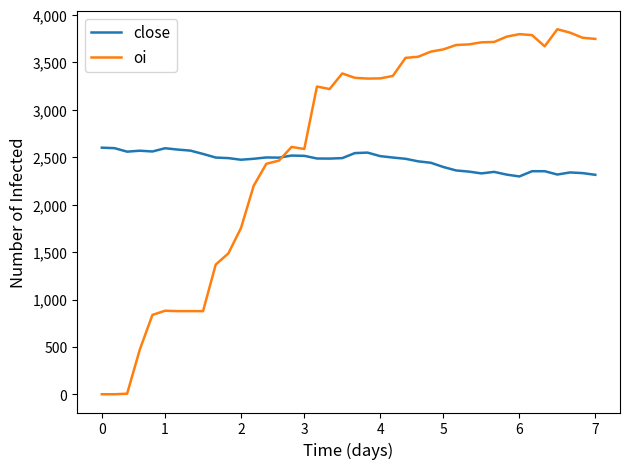

What is the sum of all oi values?

104256